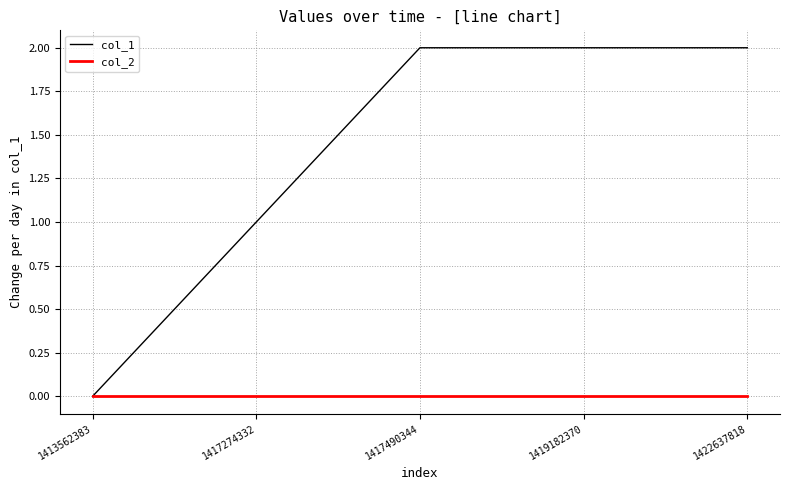

Which series has the largest total across all categories?

col_1